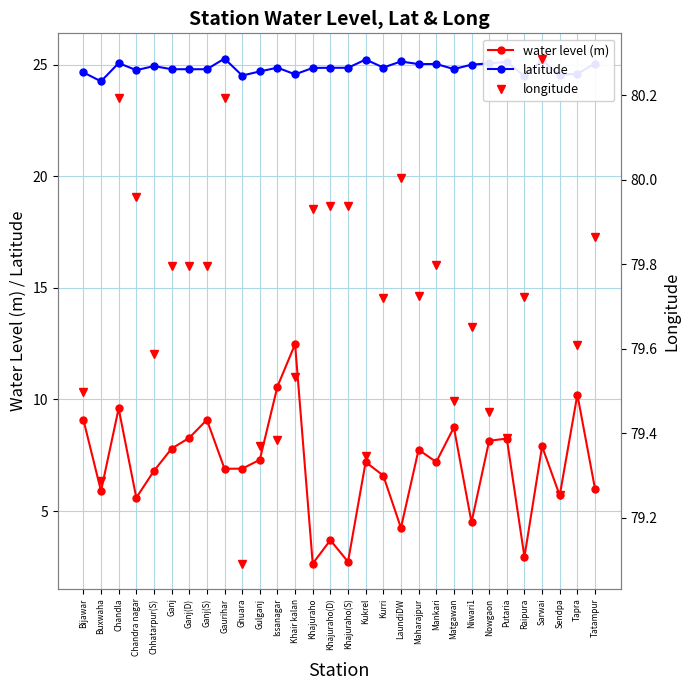

What is the difference between the highest and lowest values at Nowgaon?

71.3